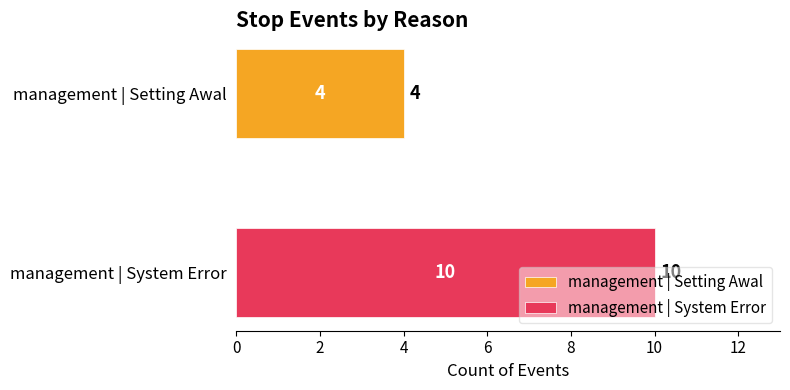

List the series in order of their overall mean, highest first.

management | System Error, management | Setting Awal